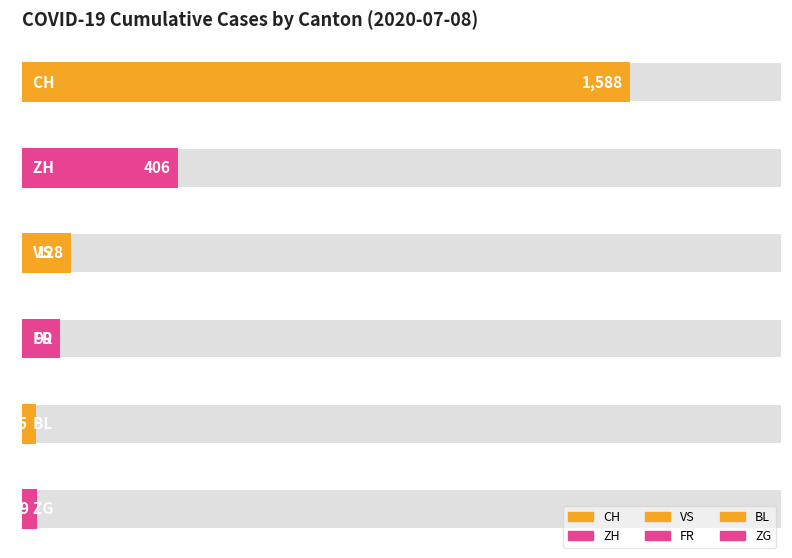

What is the average value of the FR series?

38